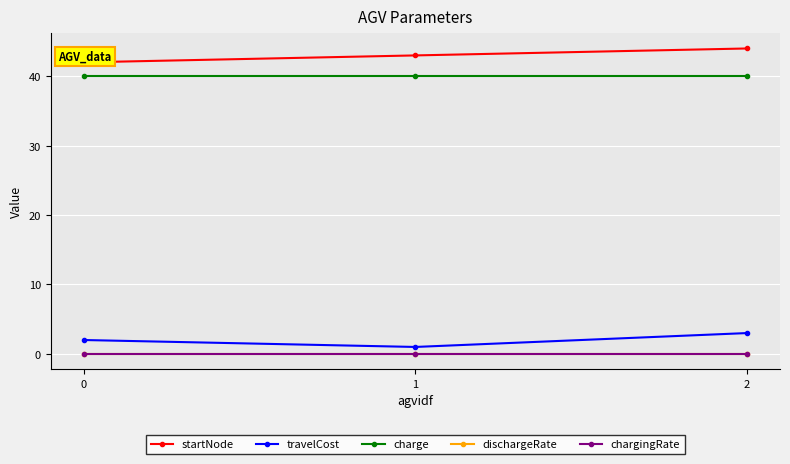

What is the approximate value of startNode at 1?

43.0